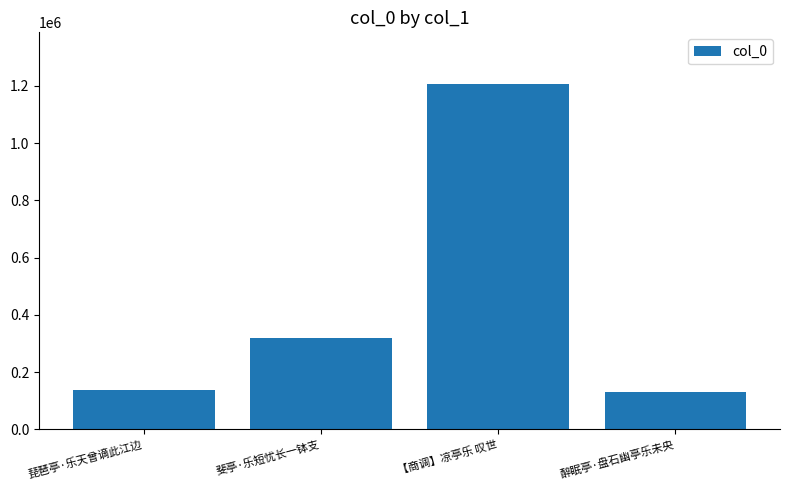

At which label is the value closest to 668864?

斐亭·乐短忧长一钵支